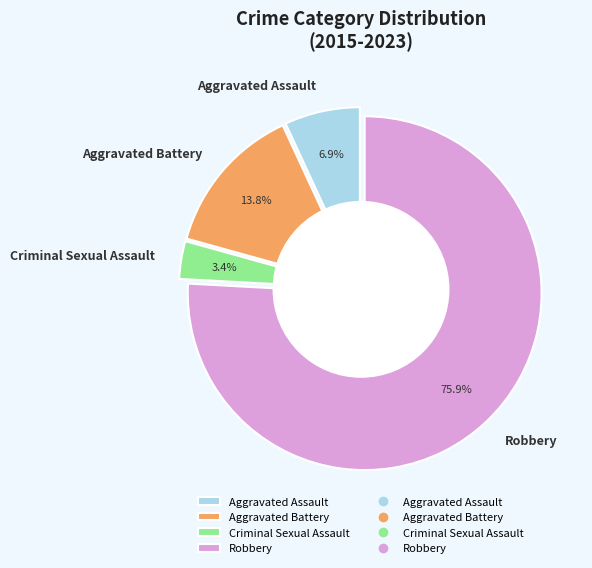

Does Criminal Sexual Assault account for over 50% of the chart?

No